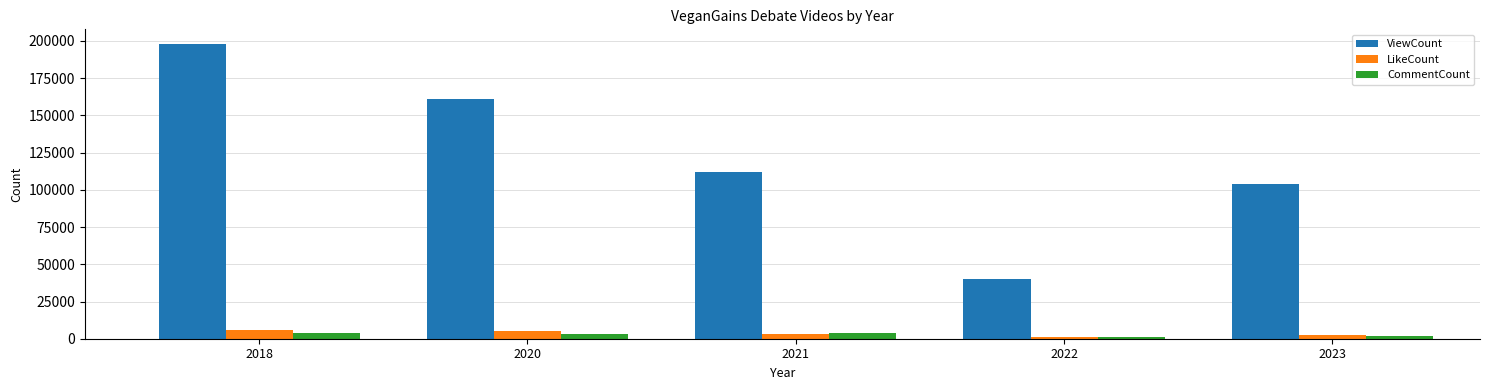

Between 2021 and 2022, which series saw the biggest shift?

ViewCount